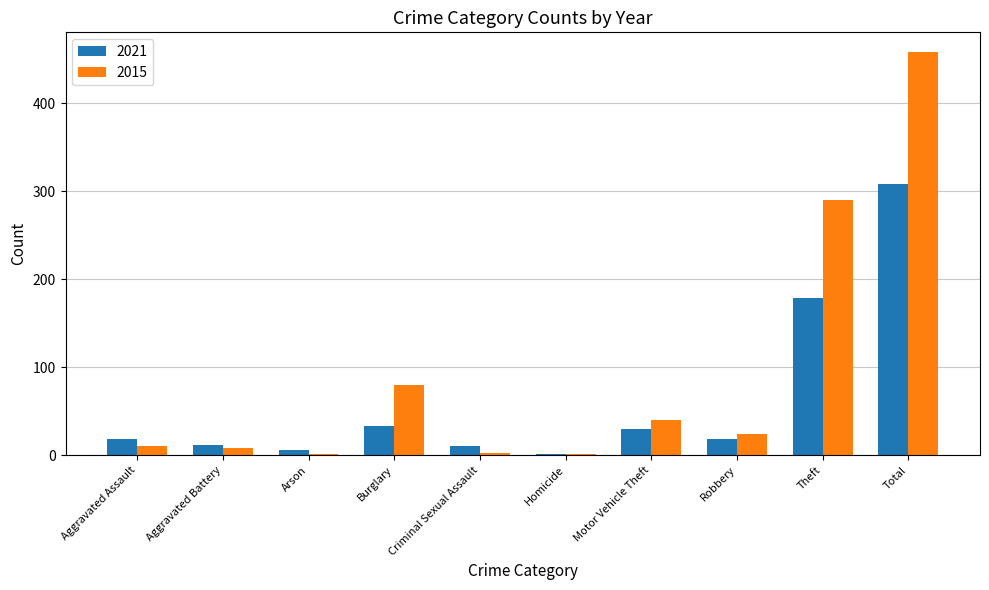

What is the approximate value of 2021 at Theft?

179